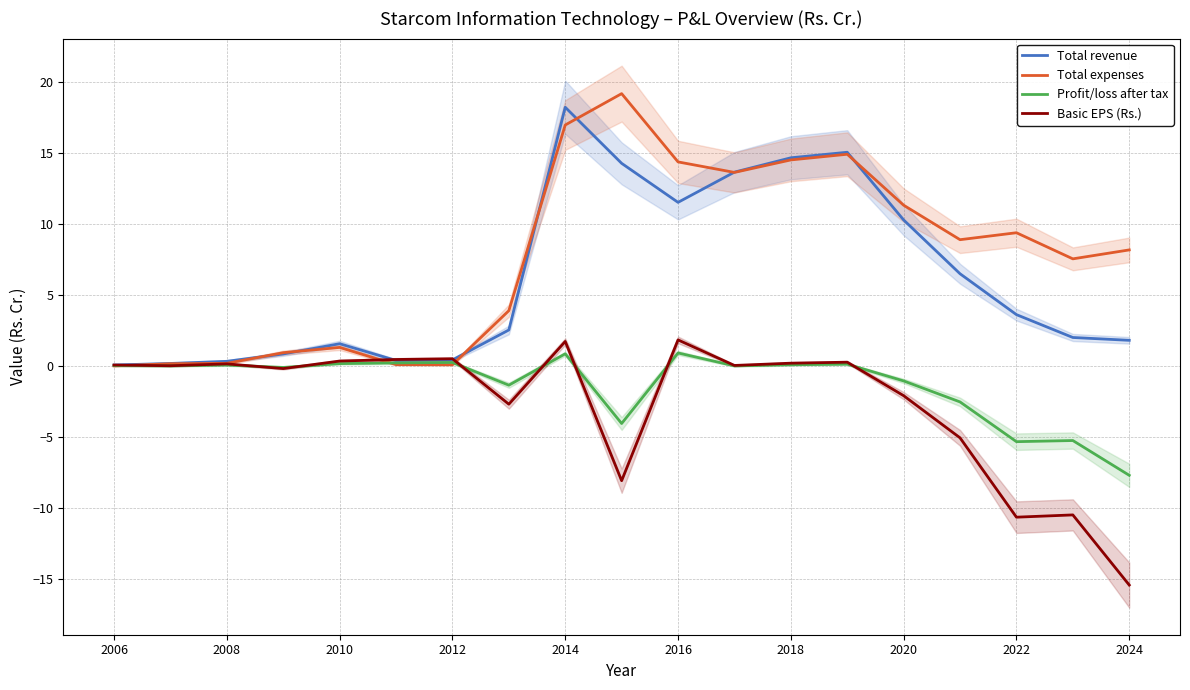

What is the difference between the maximum and second lowest values in the Profit/loss after tax series?

6.2